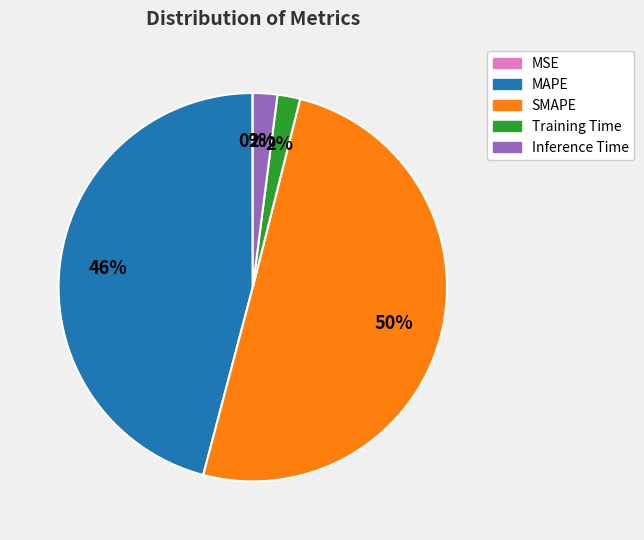

Which slice is the largest?

SMAPE